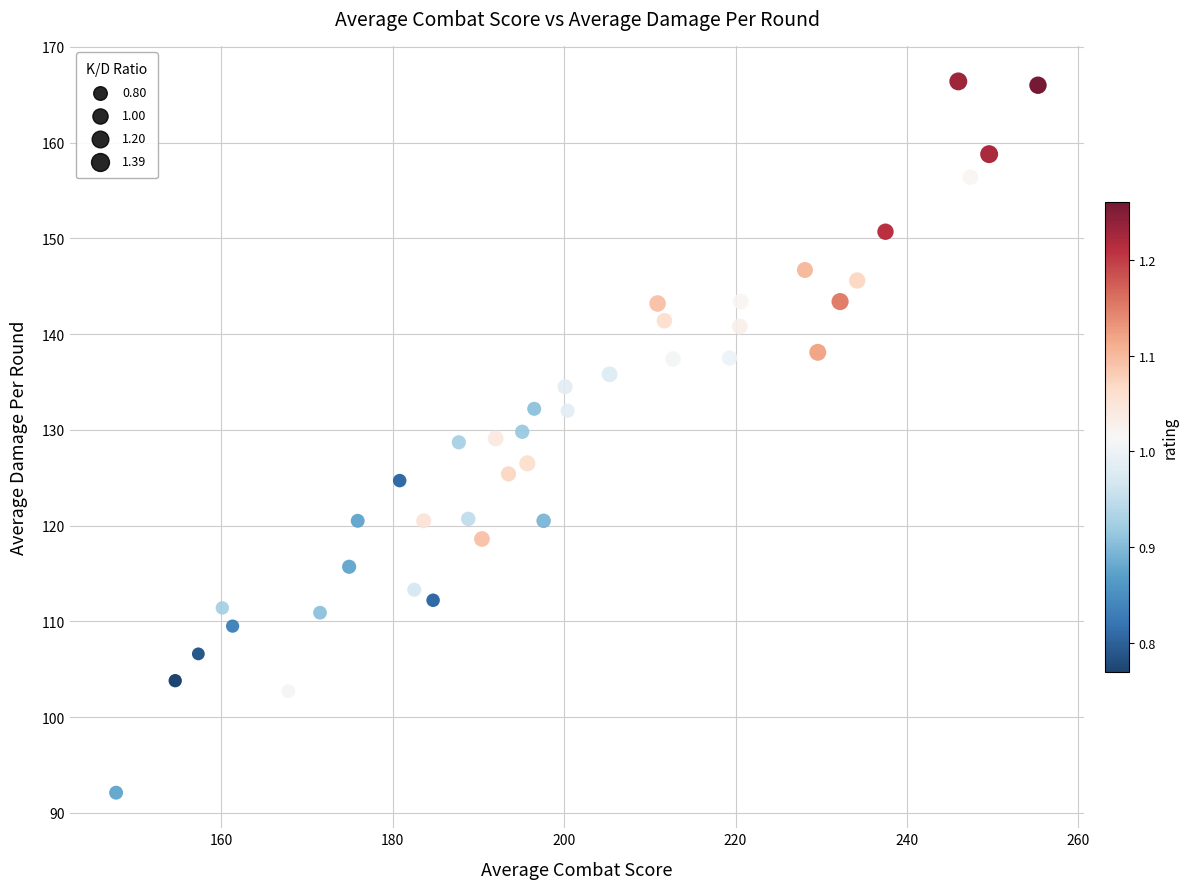

What is the range of X values (max minus min)?

107.6